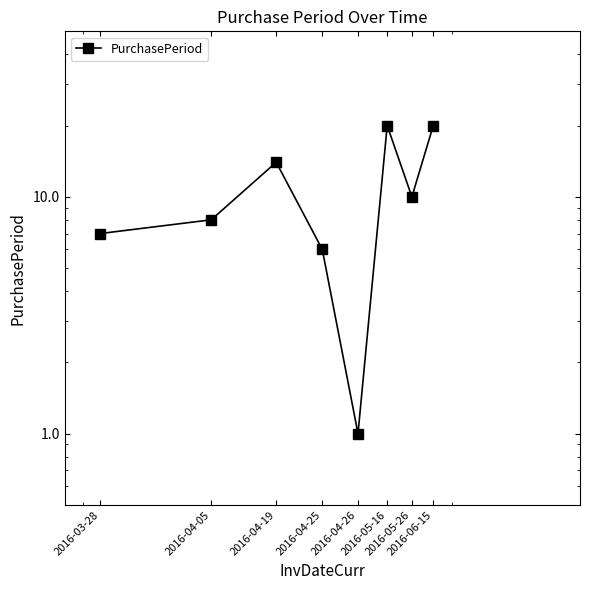

Between 2016-05-16 and 2016-06-15, which is larger?

2016-05-16